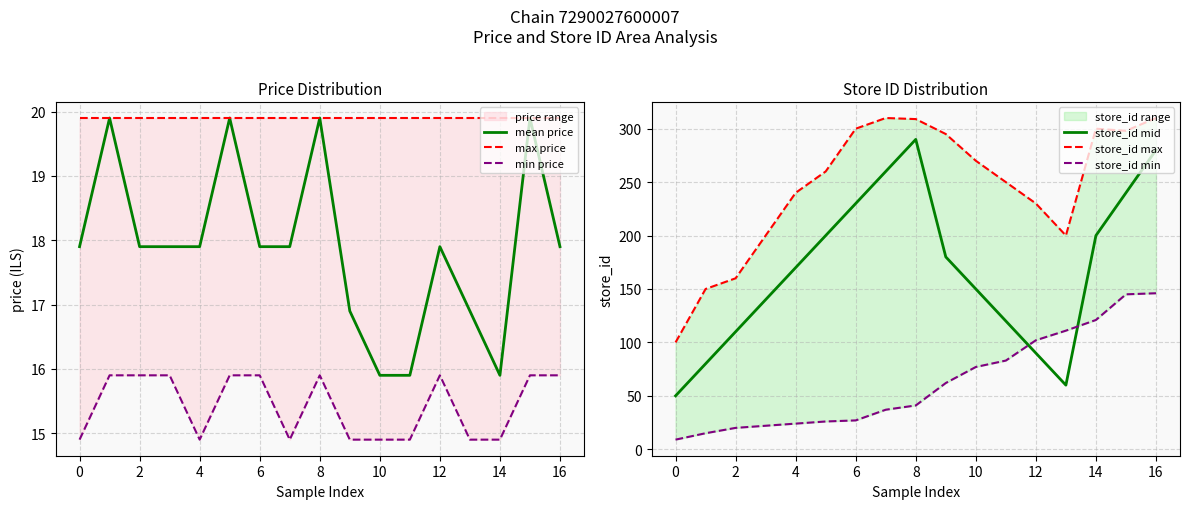

At how many categories does at least one series exceed 171?

14